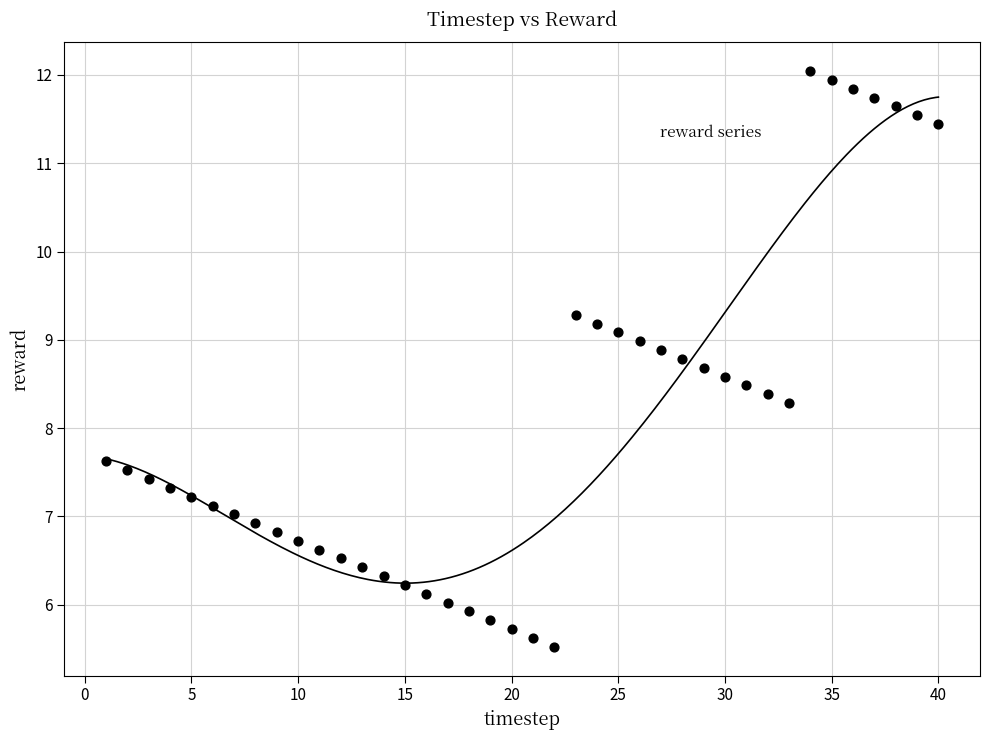

What is the range of Y values (max minus min)?

6.5